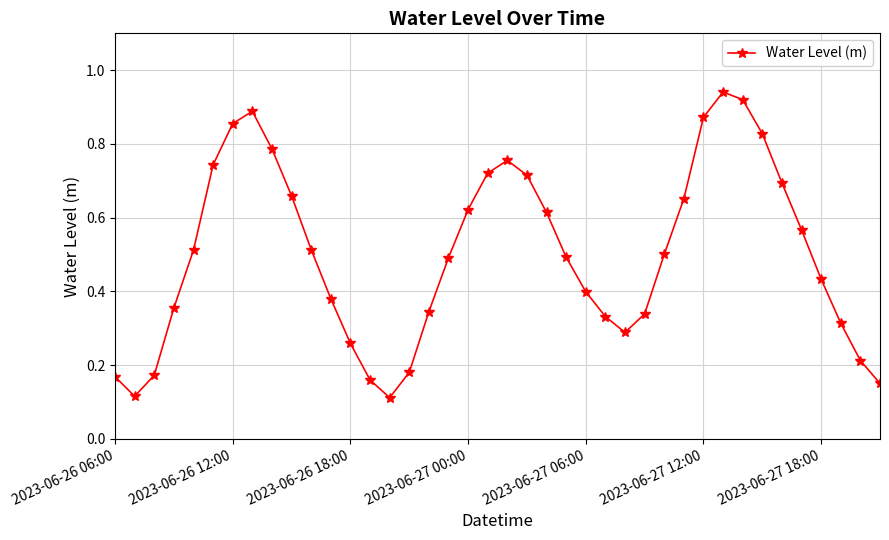

How many lines are shown in the chart?

1